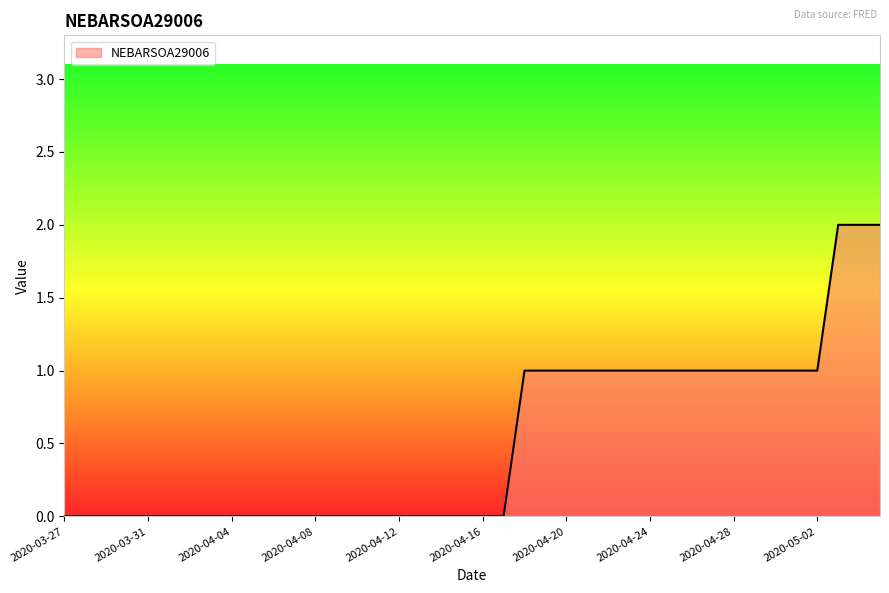

What is the label of the 23rd point from the right?

2020-04-13